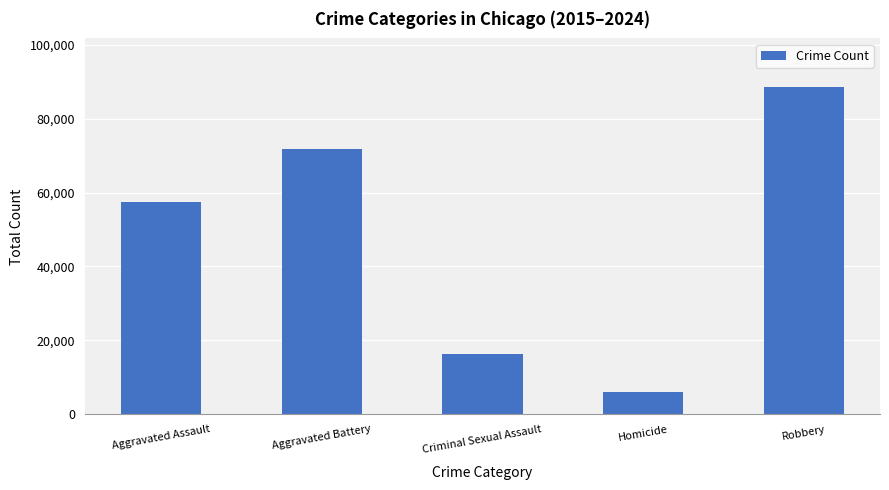

What is the difference between the second highest and second lowest values?

55451